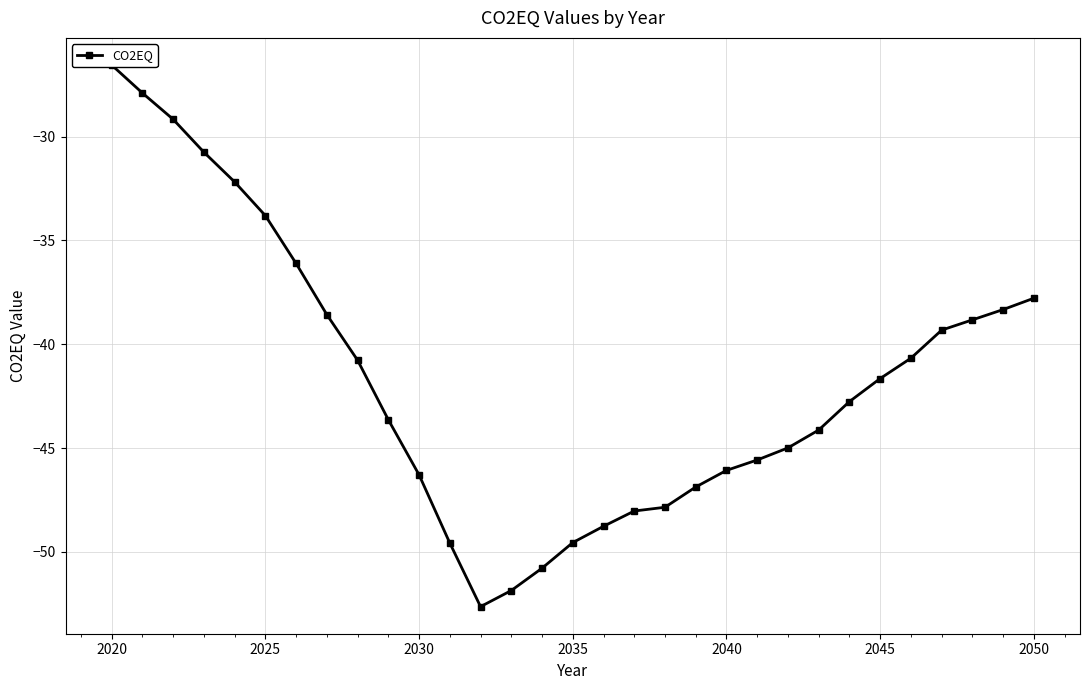

Reading left to right, list all the values displayed in this chart.

-26.5	-27.9	-29.2	-30.7	-32.2	-33.8	-36.1	-38.6	-40.8	-43.6	-46.3	-49.6	-52.6	-51.9	-50.8	-49.5	-48.8	-48.0	-47.8	-46.9	-46.1	-45.6	-45.0	-44.1	-42.8	-41.6	-40.7	-39.3	-38.8	-38.3	-37.8